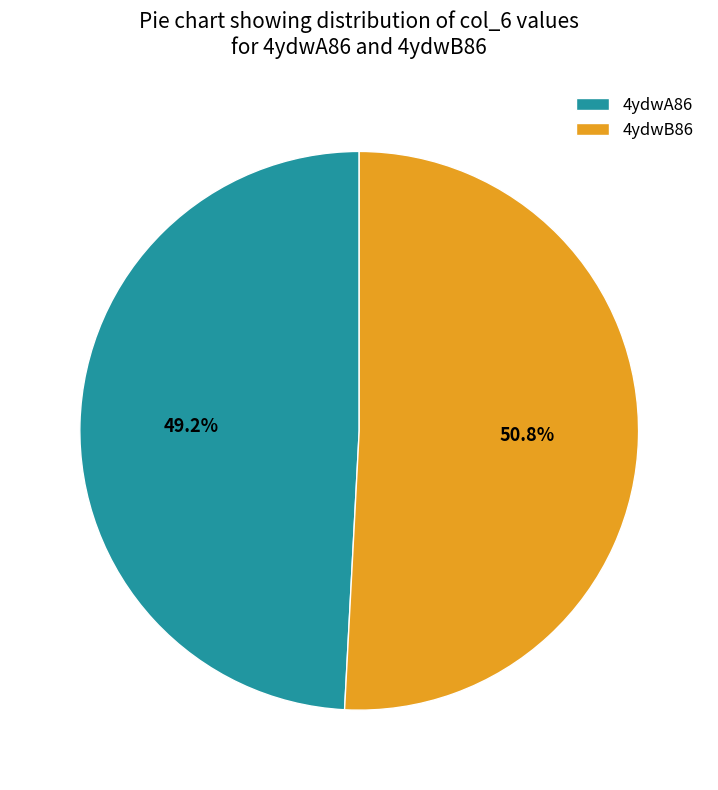

Which has a higher value, 4ydwA86 or 4ydwB86?

4ydwB86